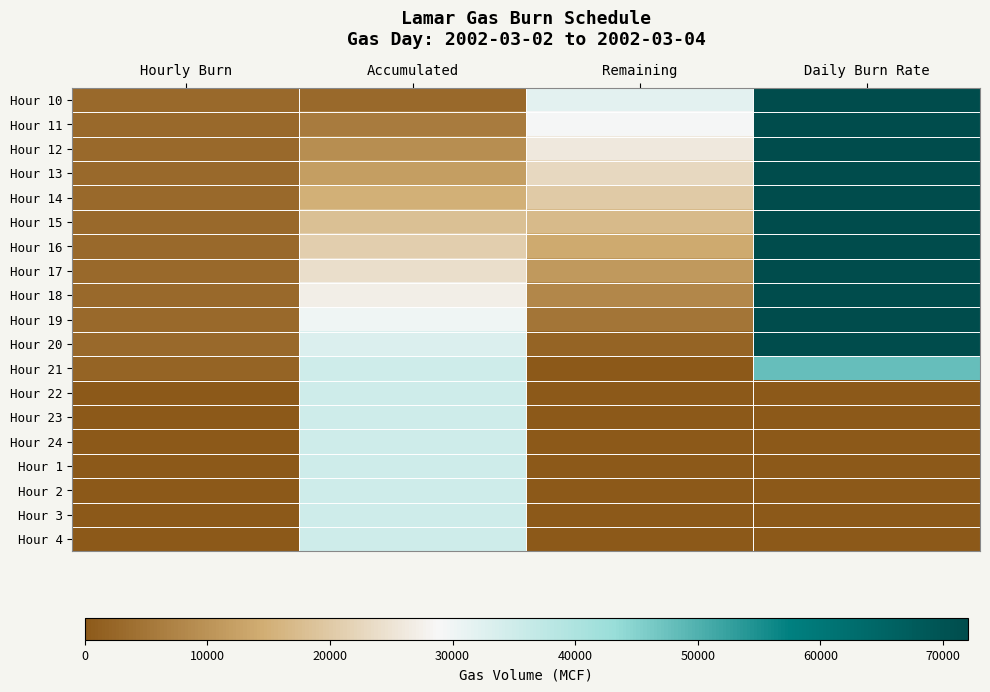

Which series has the largest range (max minus min)?

Hour 20